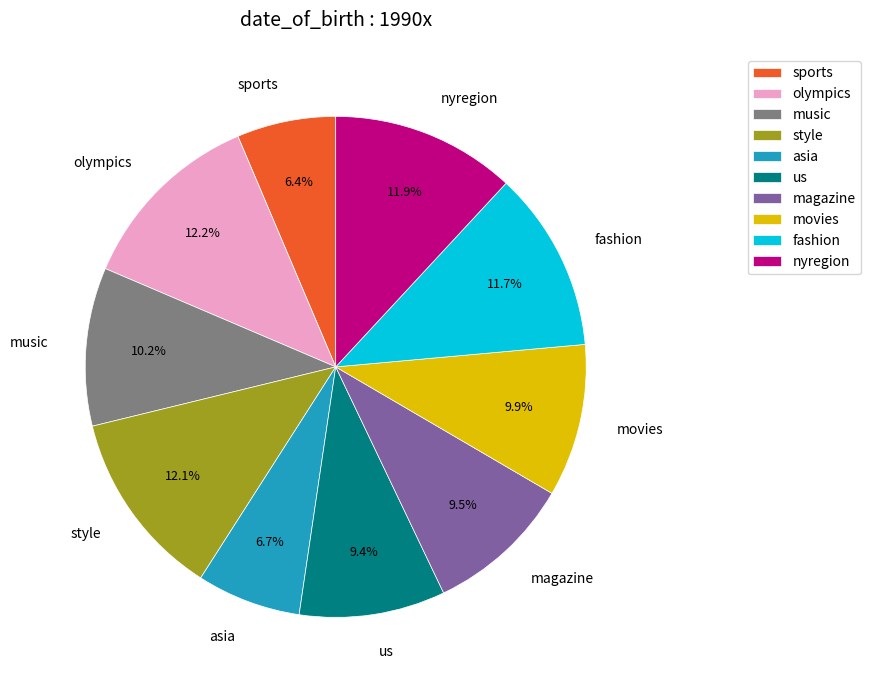

What portion of the pie excludes asia?

93.3%